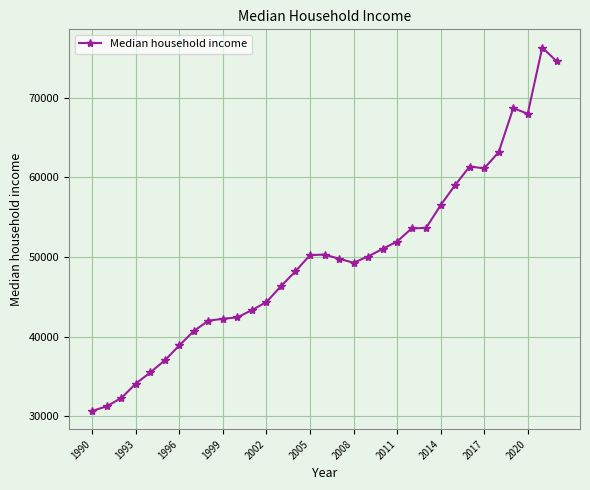

True or false: there are more than 1 points higher than both neighbors.

True